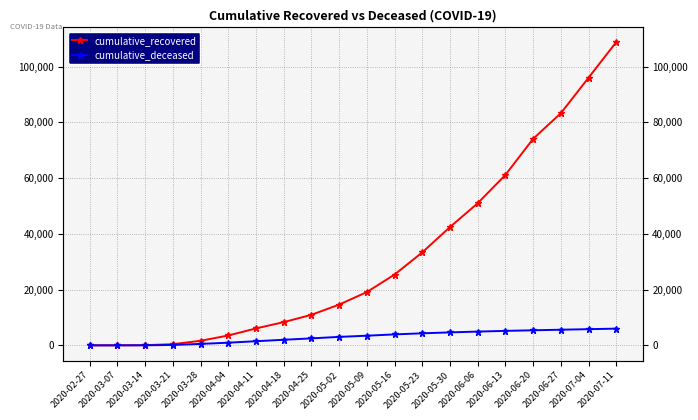

Between 2020-07-11 and 2020-07-04, which is larger?

2020-07-11